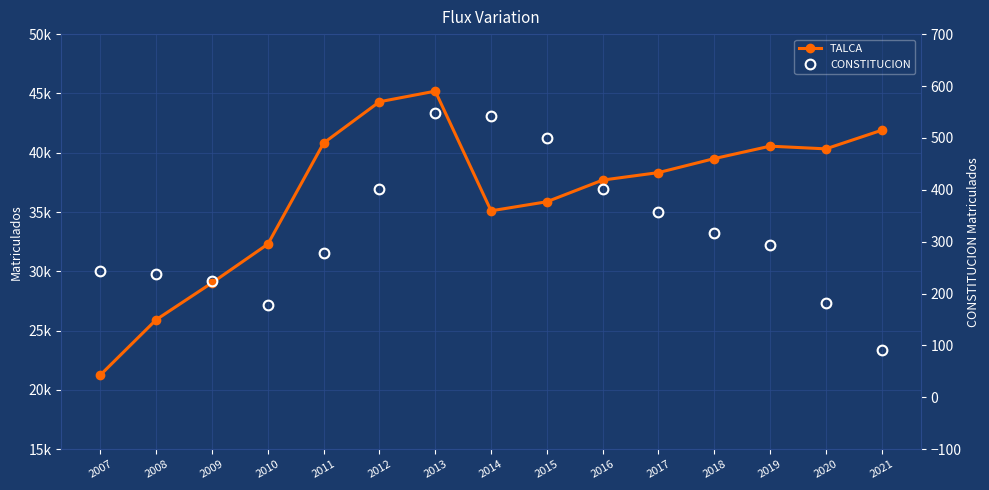

Reading right to left, list all the values displayed in this chart.

TALCA: 41894	40326	40552	39505	38325	37693	35868	35101	45191	44297	40822	32296	29035	25926	21270
CONSTITUCION: 92	181	293	316	358	402	500	543	548	402	279	178	225	237	244